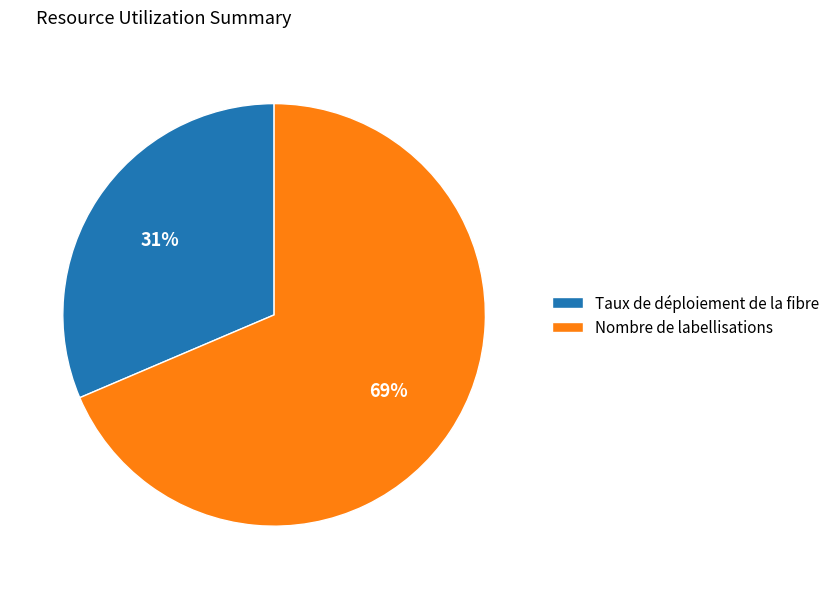

Count the number of slices in the pie.

2